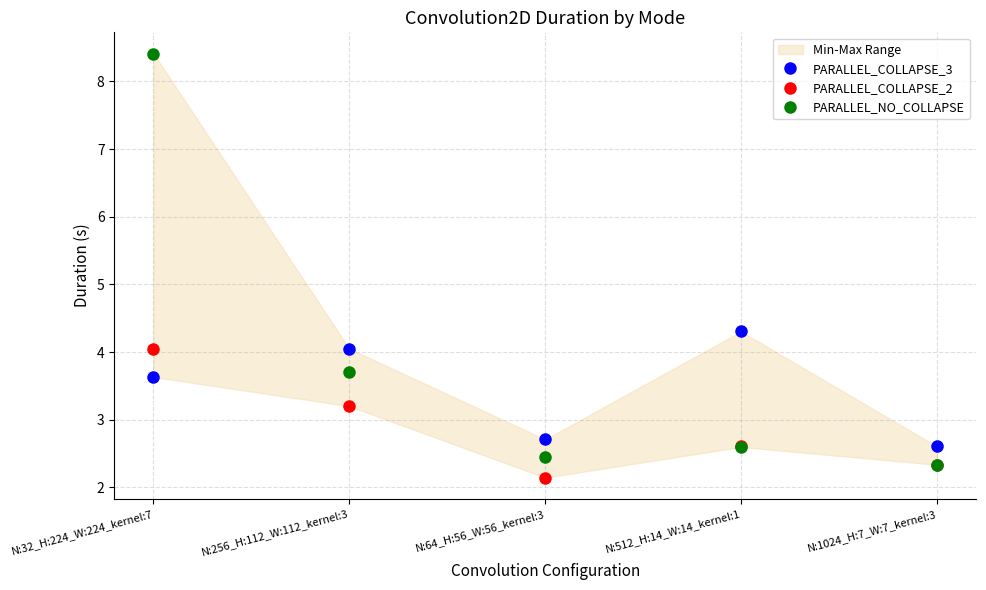

Which series has the widest spread of values?

PARALLEL_NO_COLLAPSE